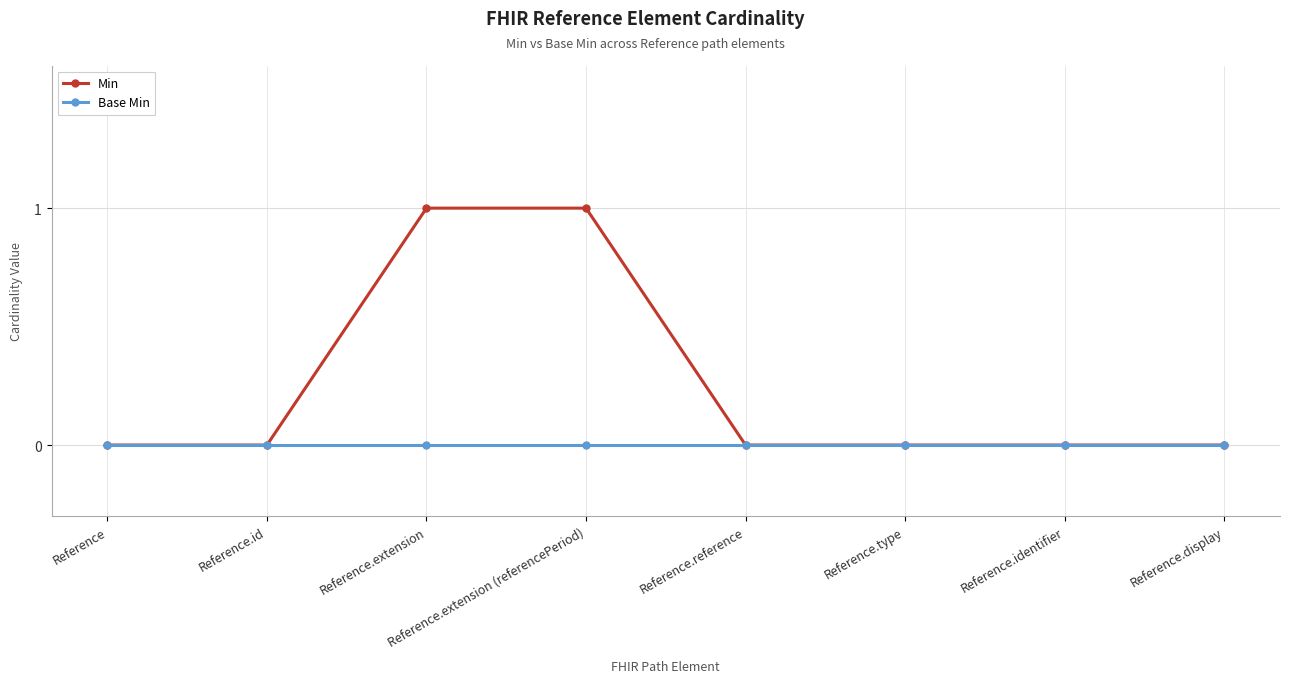

Rank the series by their average value, from lowest to highest.

Base Min, Min